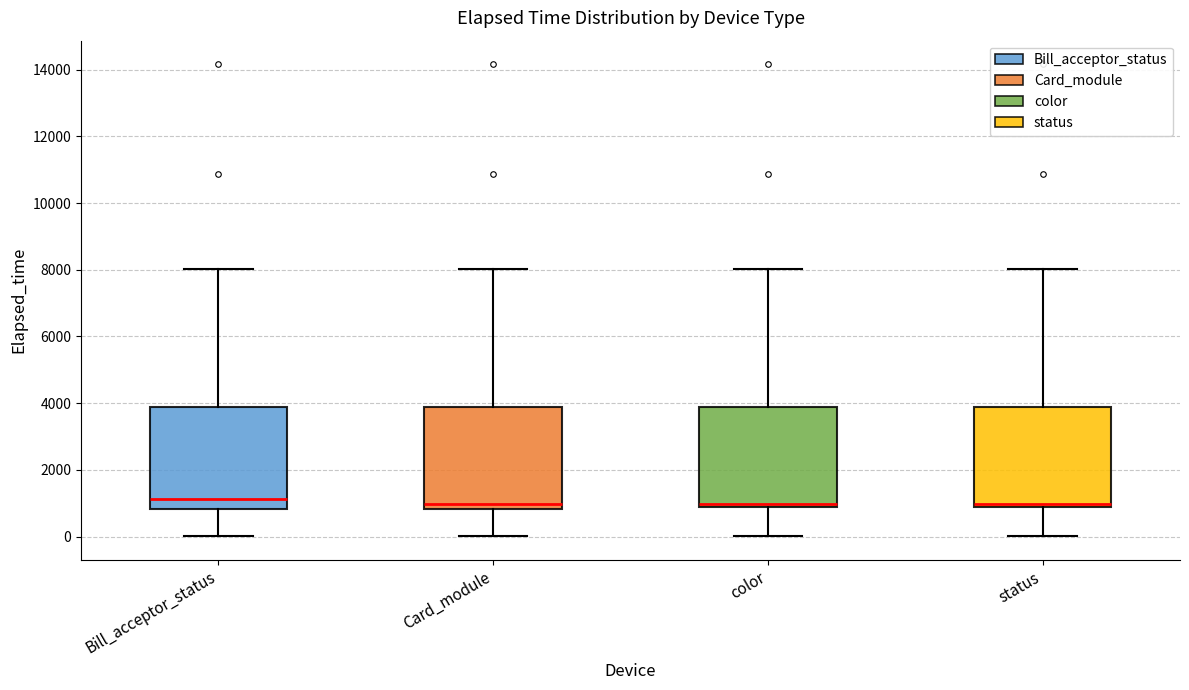

Reading left to right, transcribe this box plot: for each box, give where its median line is, the range the box spans, and where its two whiskers end, as read against the y-axis. The values are not printed on the chart, so give them approximately, as read against the axis.

Bill_acceptor_status: median 1200, box 800 to 3800, whiskers 0 to 8000
Card_module: median 1000, box 800 to 3800, whiskers 0 to 8000
color: median 1000, box 800 to 3800, whiskers 0 to 8000
status: median 1000, box 800 to 3800, whiskers 0 to 8000